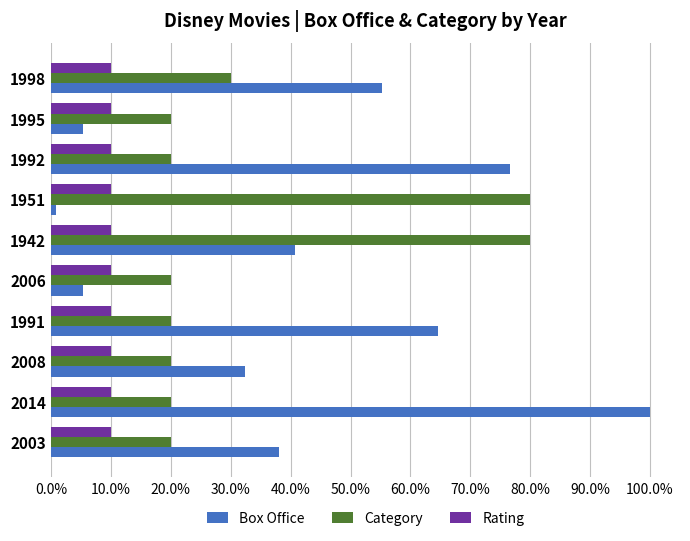

What are all the series names shown in the legend?

Box Office, Category, Rating